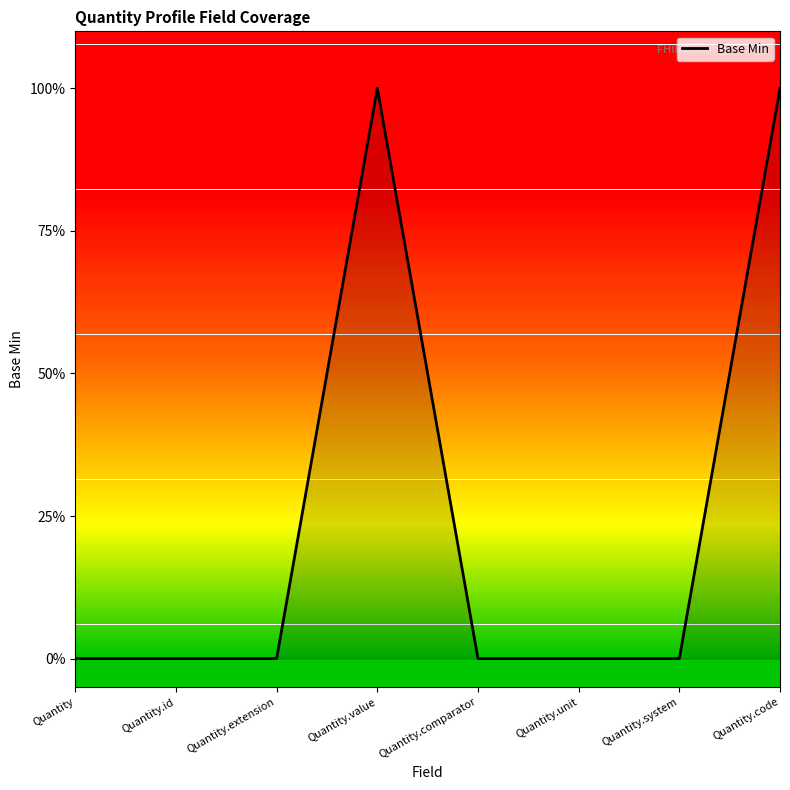

Which label corresponds to the smallest value in the chart?

Quantity